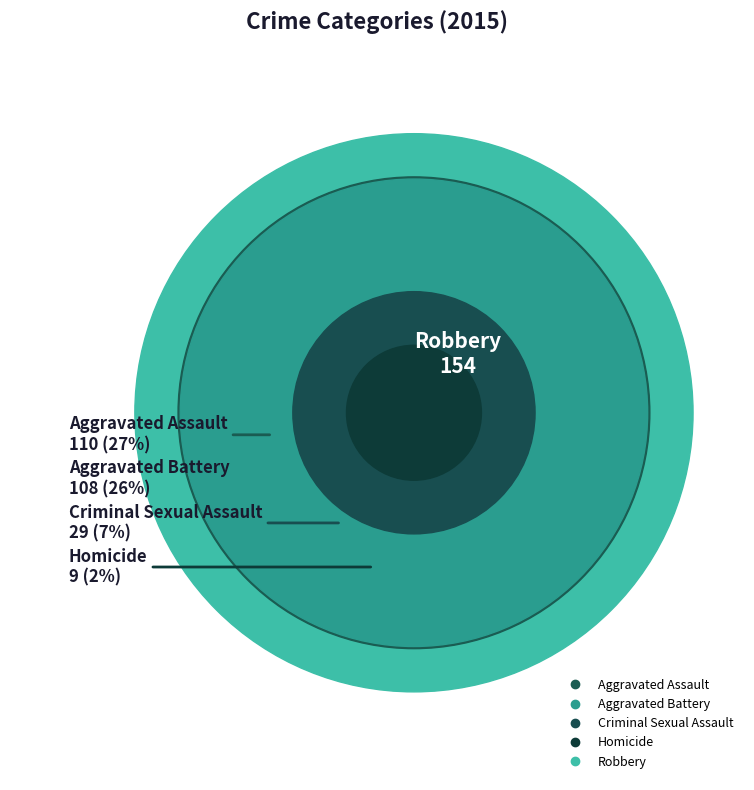

To the nearest percent, what portion does Criminal Sexual Assault represent?

7%